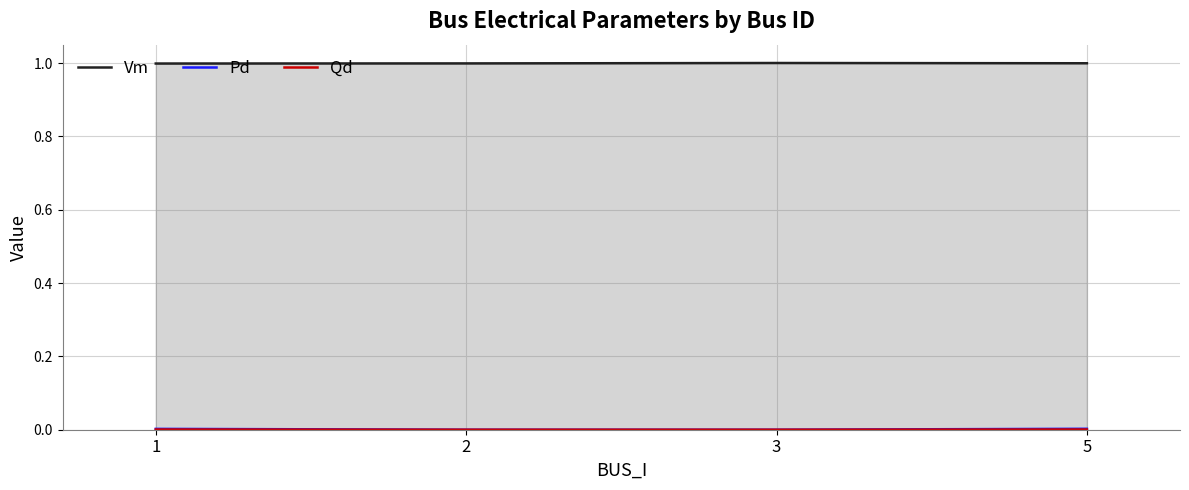

Is it true that Qd equals 0.0 at 5?

False